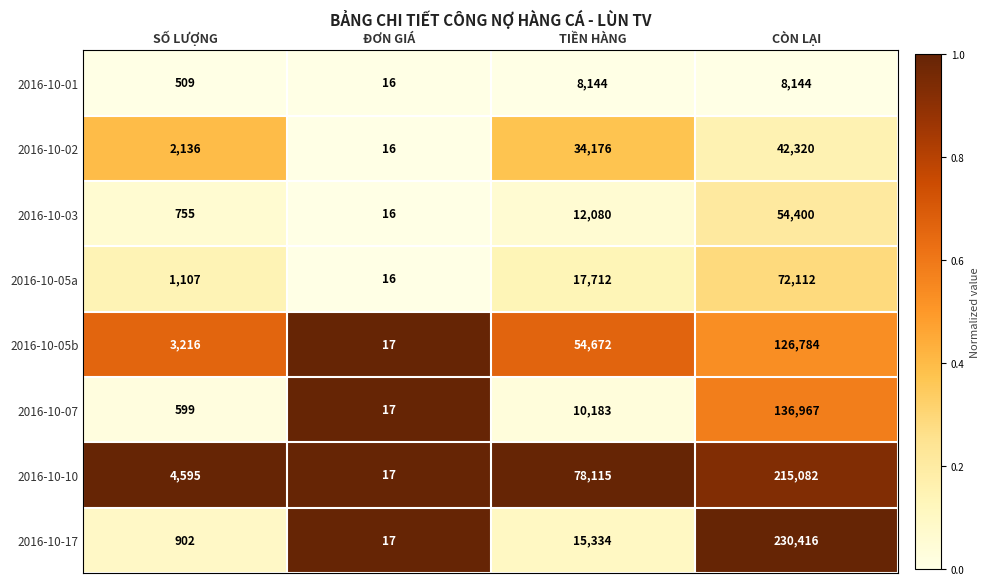

What is the difference between the second highest and second lowest values in the 2016-10-07 series?

9584